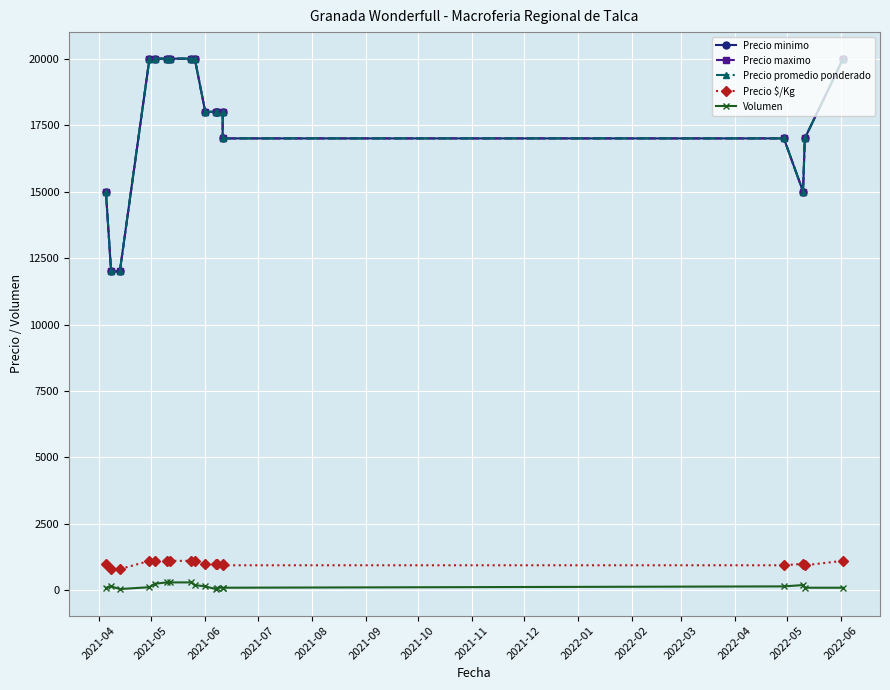

Reading right to left, what are all the values shown in this chart?

Precio minimo: 20000	17000	15000	17000	17000	18000	18000	18000	18000	20000	20000	20000	20000	20000	20000	12000	12000	15000
Precio maximo: 20000	17000	15000	17000	17000	18000	18000	18000	18000	20000	20000	20000	20000	20000	20000	12000	12000	15000
Precio promedio ponderado: 20000	17000	15000	17000	17000	18000	18000	18000	18000	20000	20000	20000	20000	20000	20000	12000	12000	15000
Precio $/Kg: 1111	944	1000	944	944	1000	1000	1000	1000	1111	1111	1111	1111	1111	1111	800	800	1000
Volumen: 100	100	200	150	100	100	100	50	150	200	300	300	300	250	120	50	150	100